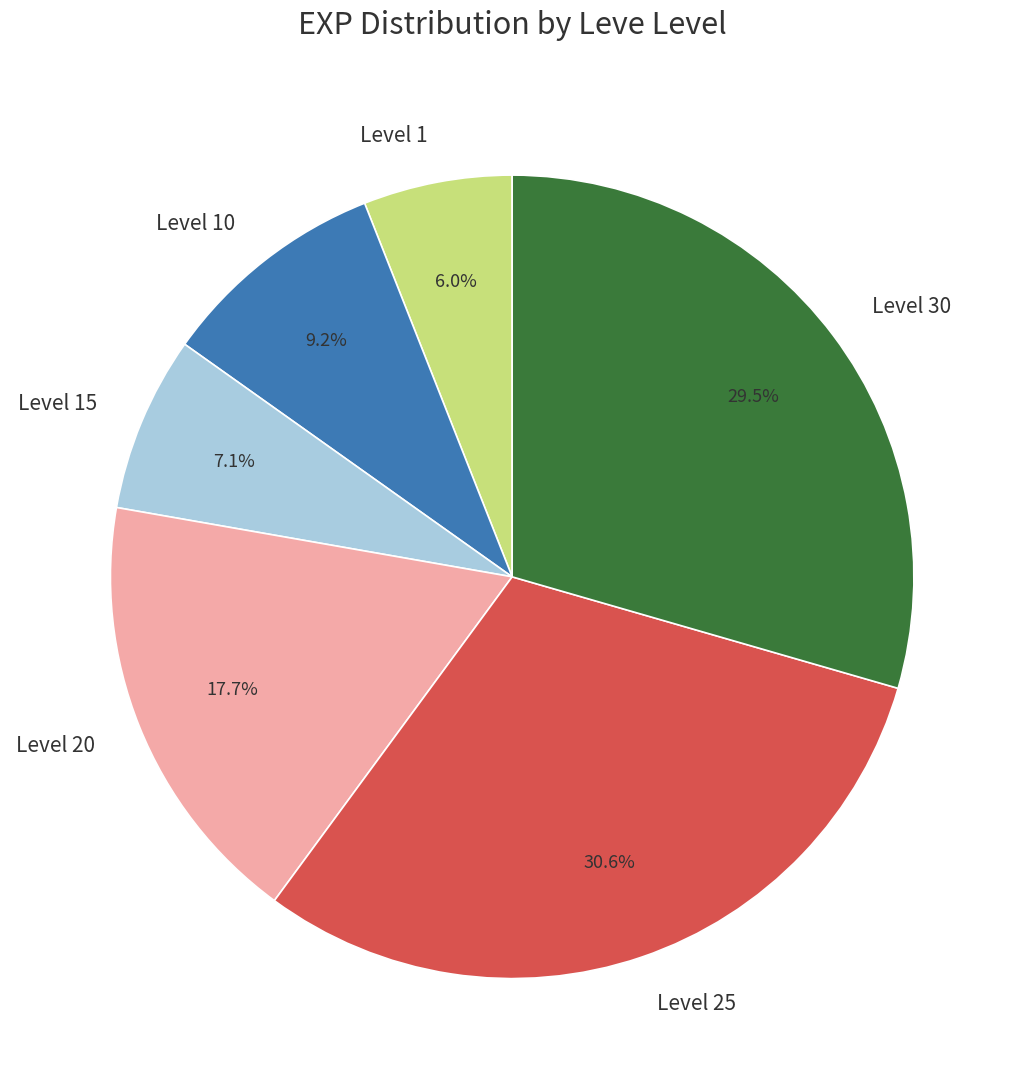

To the nearest percent, what is the difference between the largest and smallest slice percentages?

25%